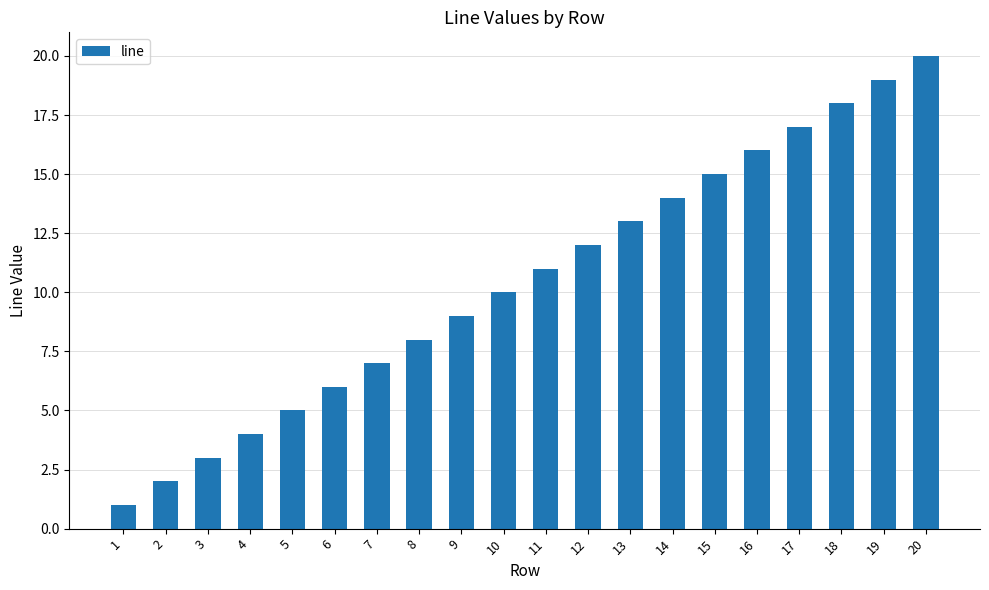

Reading right to left, transcribe all the data shown in this chart.

20=20	19=19	18=18	17=17	16=16	15=15	14=14	13=13	12=12	11=11	10=10	9=9	8=8	7=7	6=6	5=5	4=4	3=3	2=2	1=1